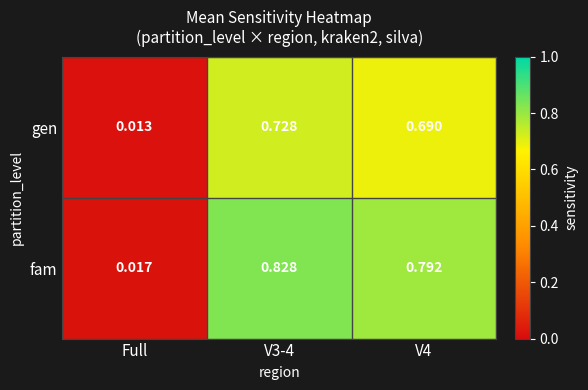

Which category has the lowest value in the fam series?

Full